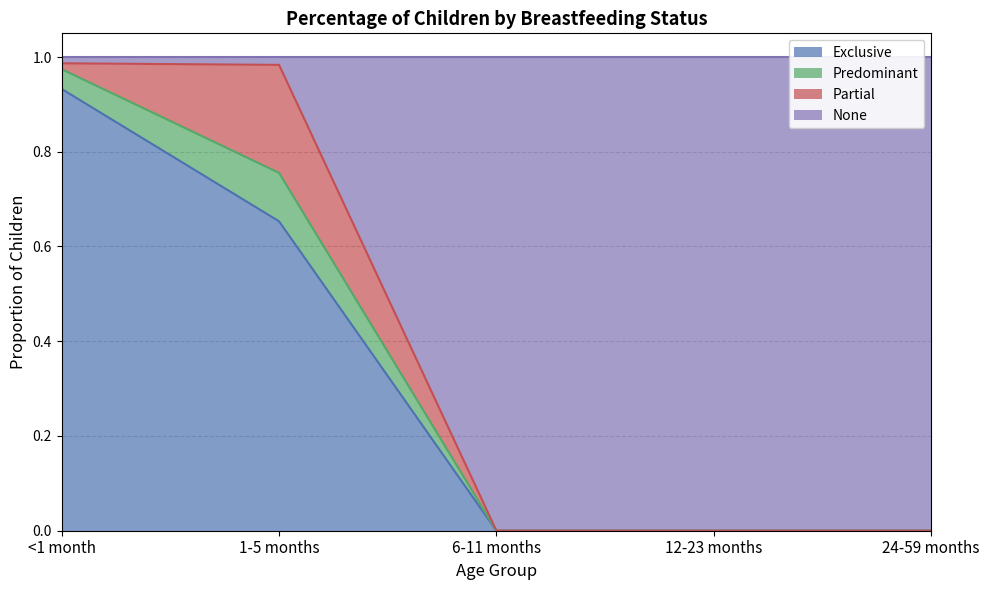

What is the maximum value shown in the chart?

1.0